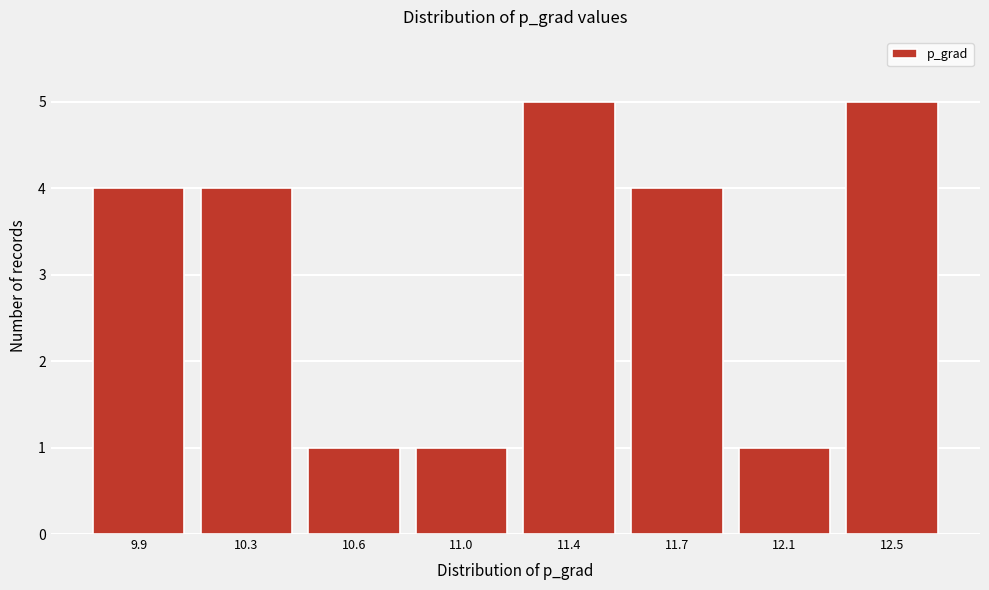

Reading left to right, transcribe all the data shown in this chart.

4	4	1	1	5	4	1	5